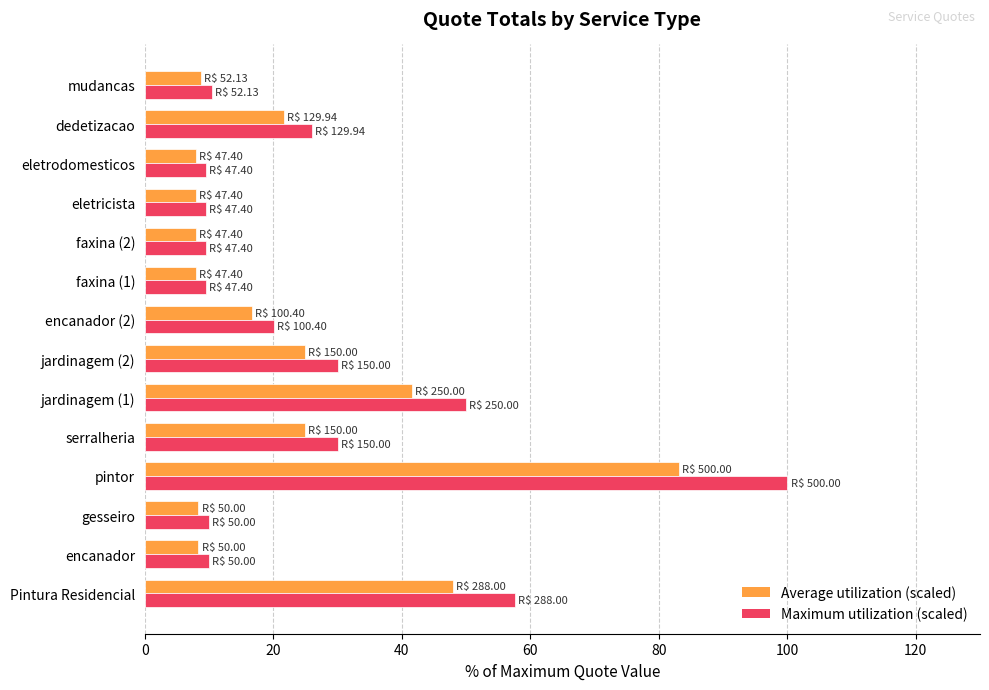

What is the total value across all series at faxina (2)?

17.4